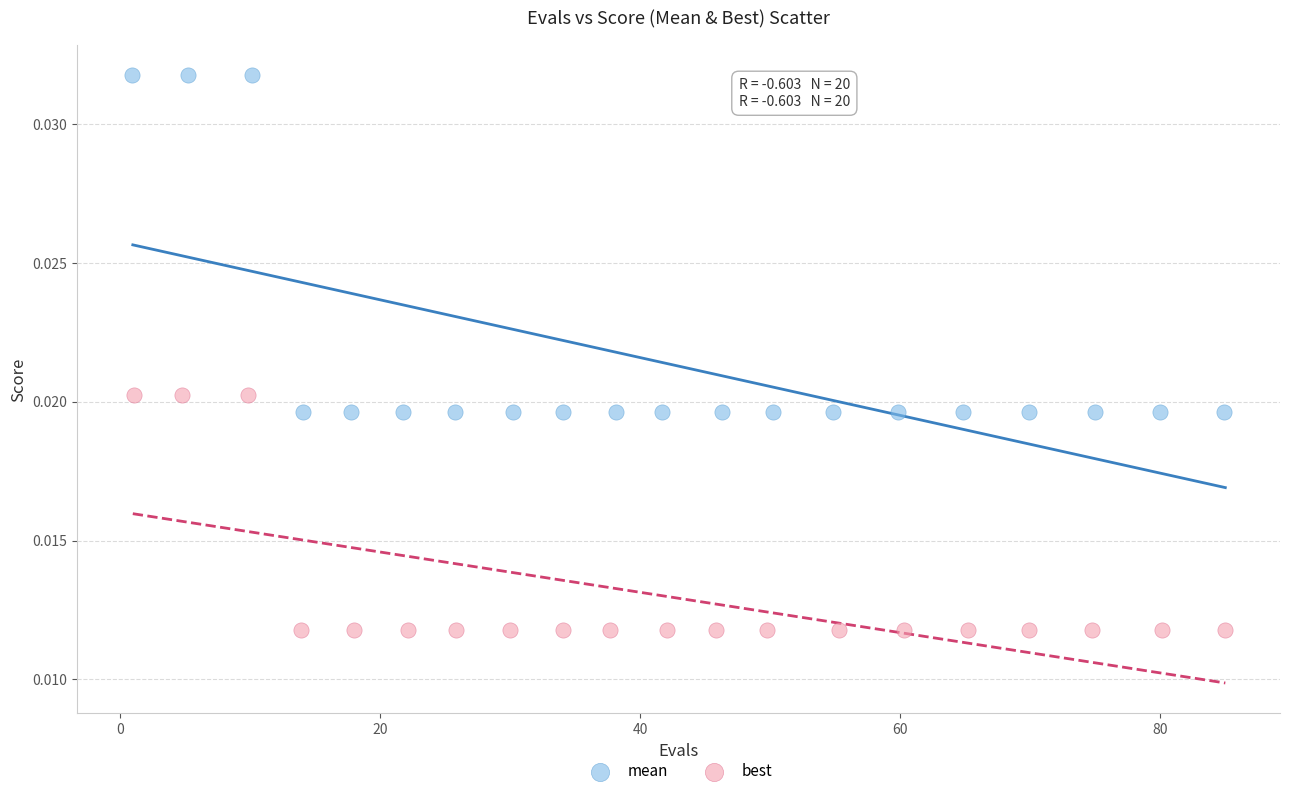

Which series has the largest Y range (max minus min)?

mean